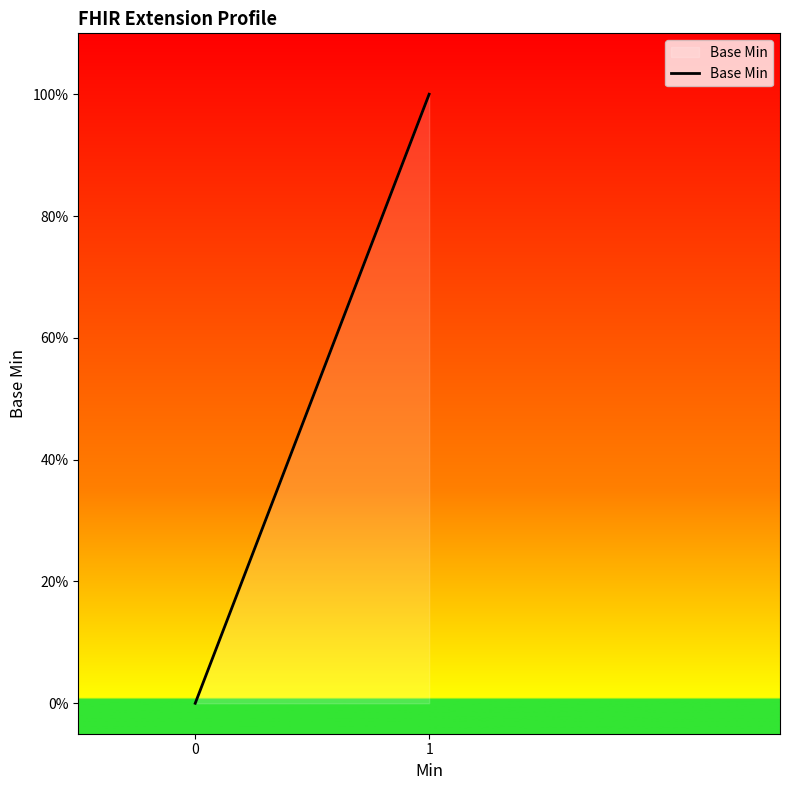

How many values are above zero?

1